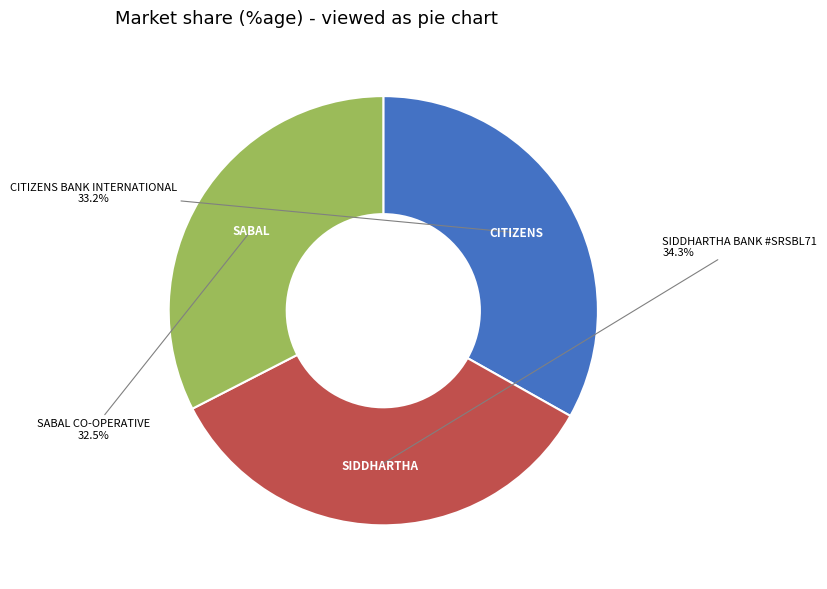

Which has a higher value, SABAL CO-OPERATIVE or CITIZENS BANK INTERNATIONAL?

CITIZENS BANK INTERNATIONAL